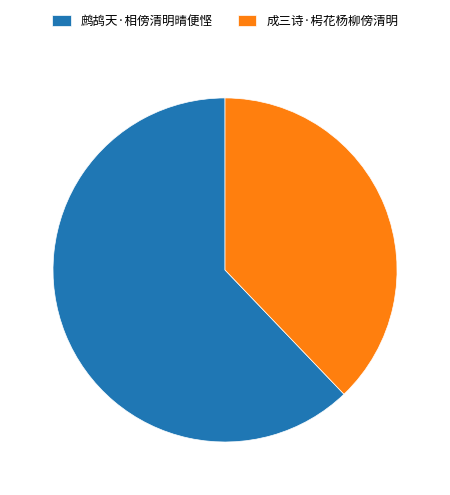

Between 鹧鸪天·相傍清明晴便悭 and 成三诗·枵花杨柳傍清明, which is larger?

鹧鸪天·相傍清明晴便悭